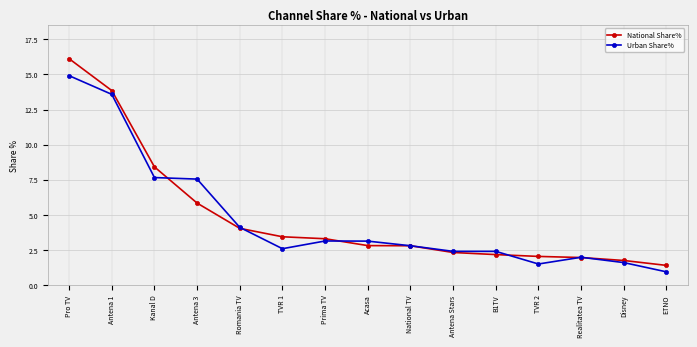

What is the lowest value of the National Share% series?

1.4